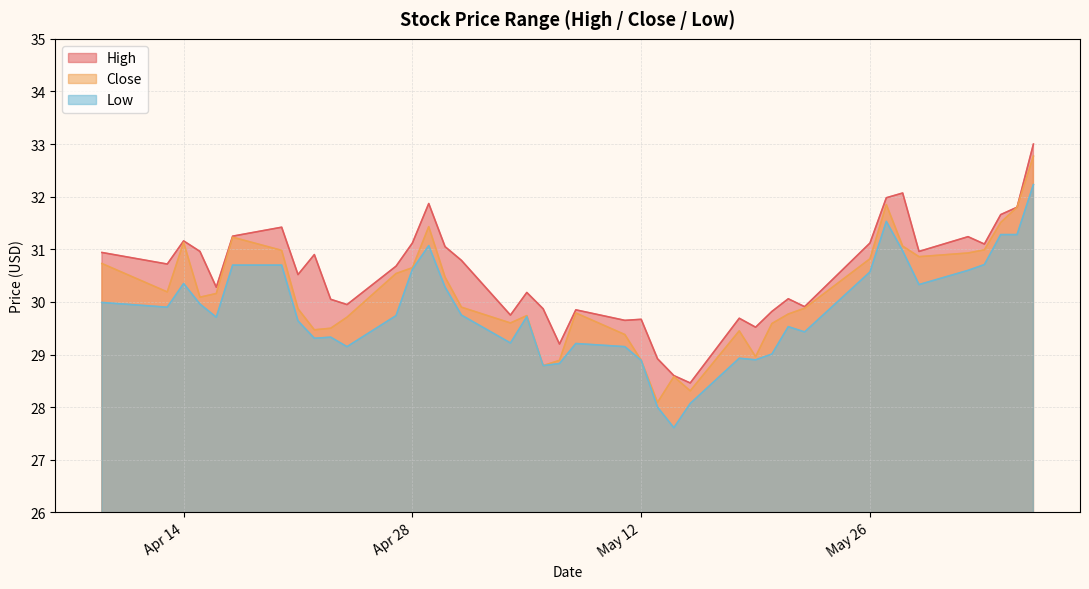

Which series has the largest total across all categories?

High